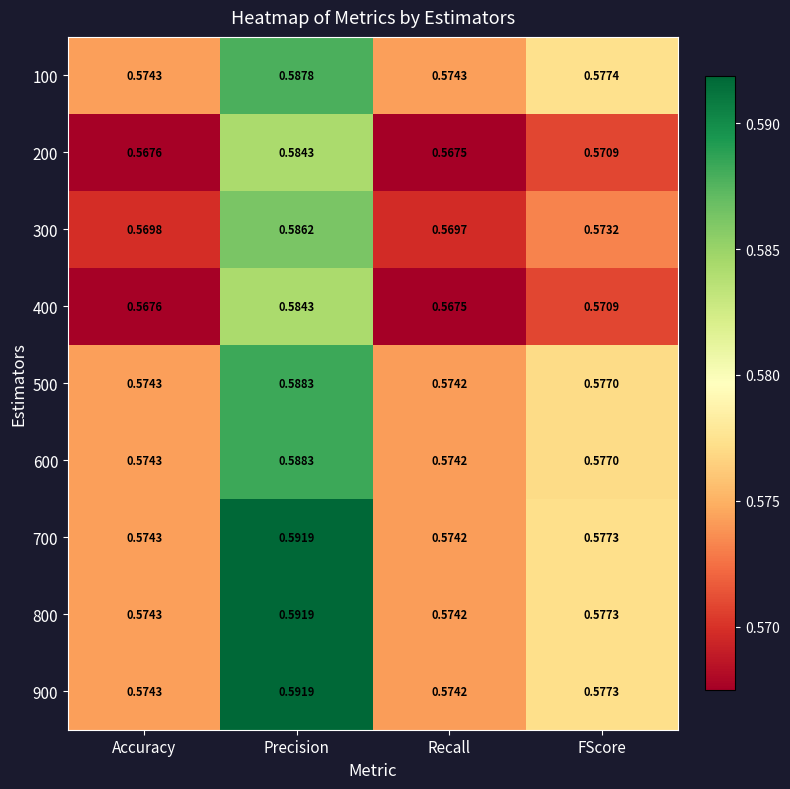

Rank the categories by 700 value from lowest to highest.

Recall, Accuracy, FScore, Precision